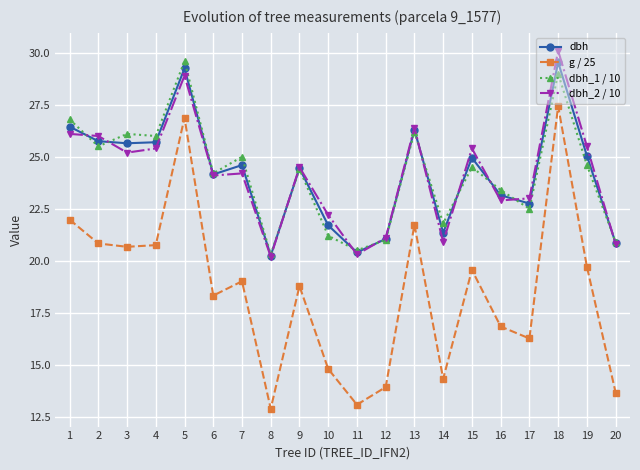

True or false: dbh has more than 2 points higher than both neighbors.

True